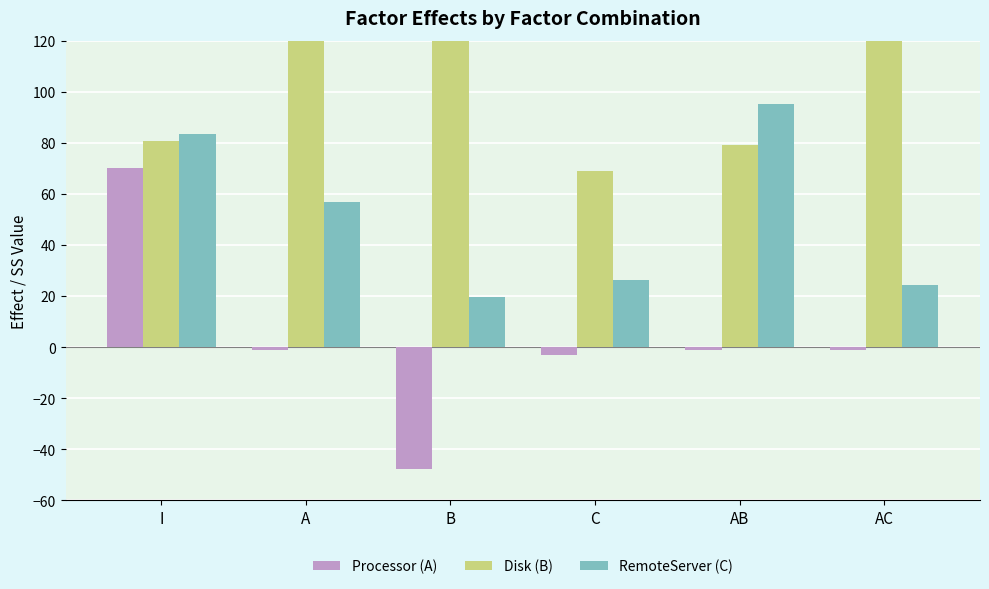

At which label is RemoteServer (C) closest to 57?

A